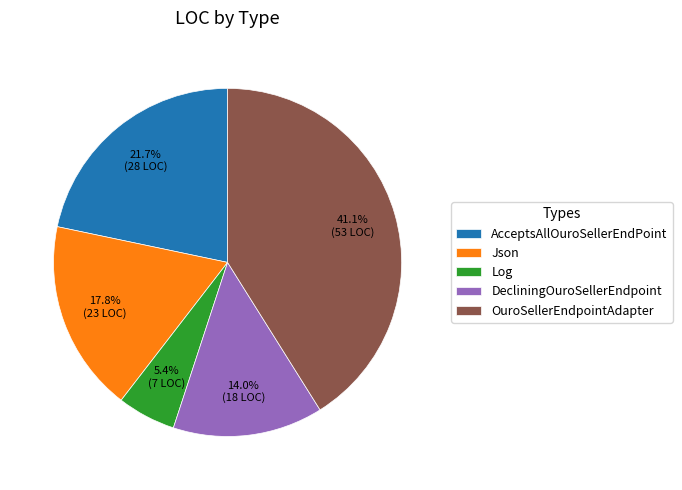

Rank the categories by value from lowest to highest.

Log, DecliningOuroSellerEndpoint, Json, AcceptsAllOuroSellerEndPoint, OuroSellerEndpointAdapter